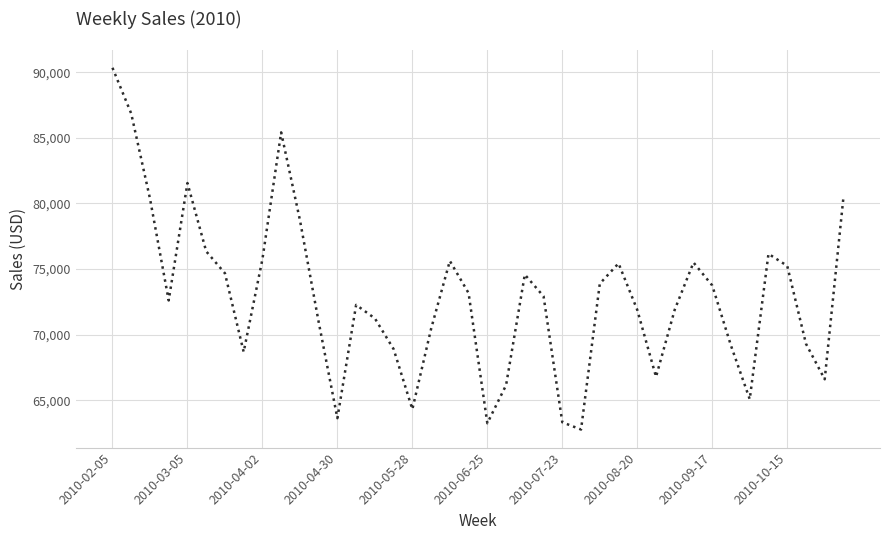

What is the maximum value shown in the chart?

90342.7